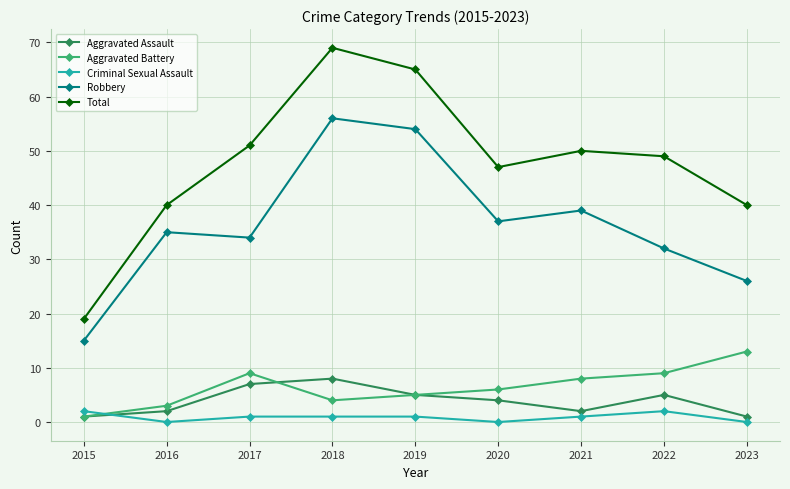

In Aggravated Battery, how many points are higher than both neighbors (excluding endpoints)?

1